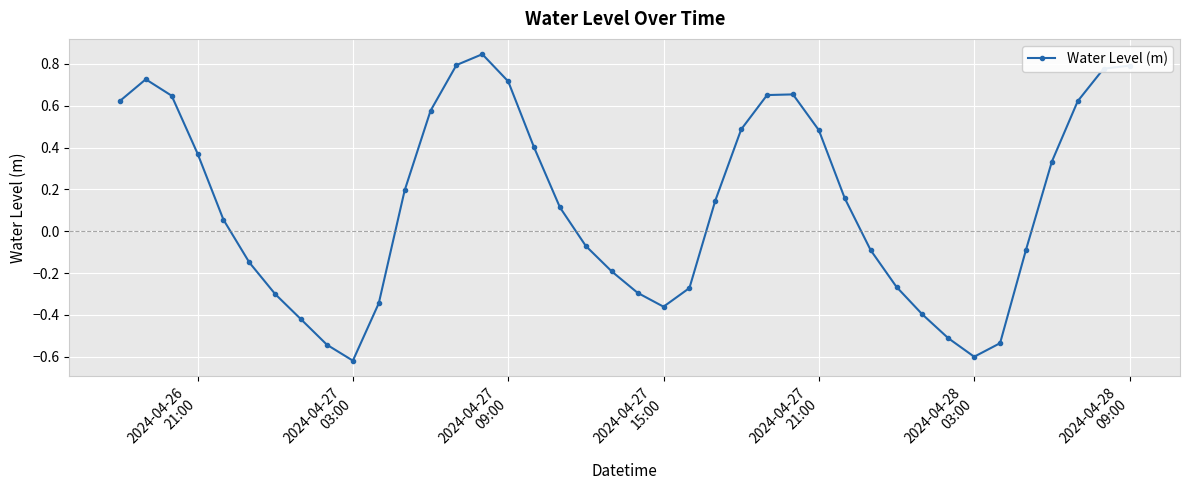

How many lines are shown in the chart?

1